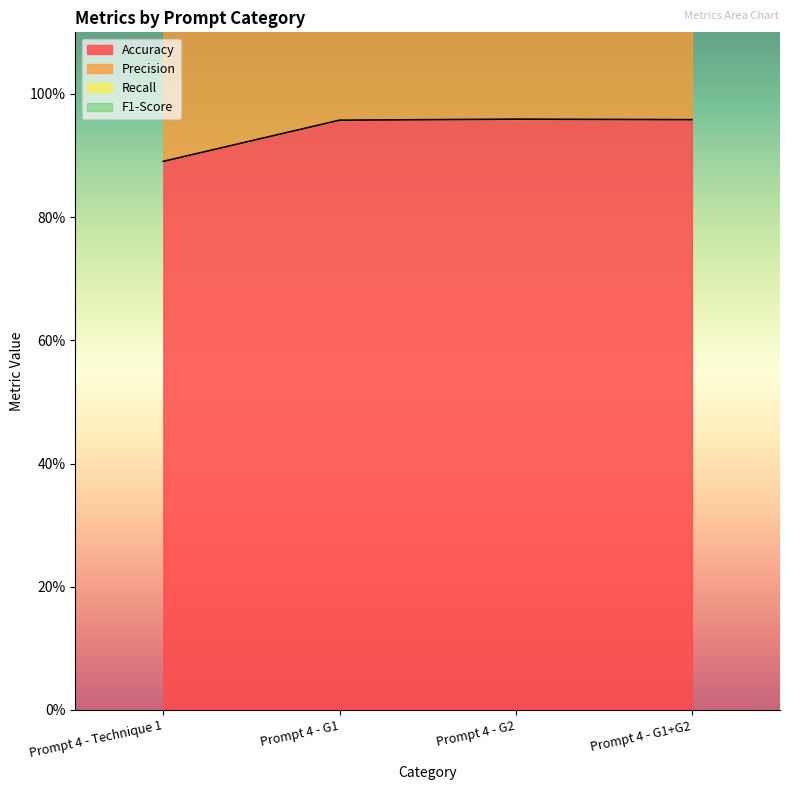

At which category does Accuracy reach its first local peak?

Prompt 4 - G2